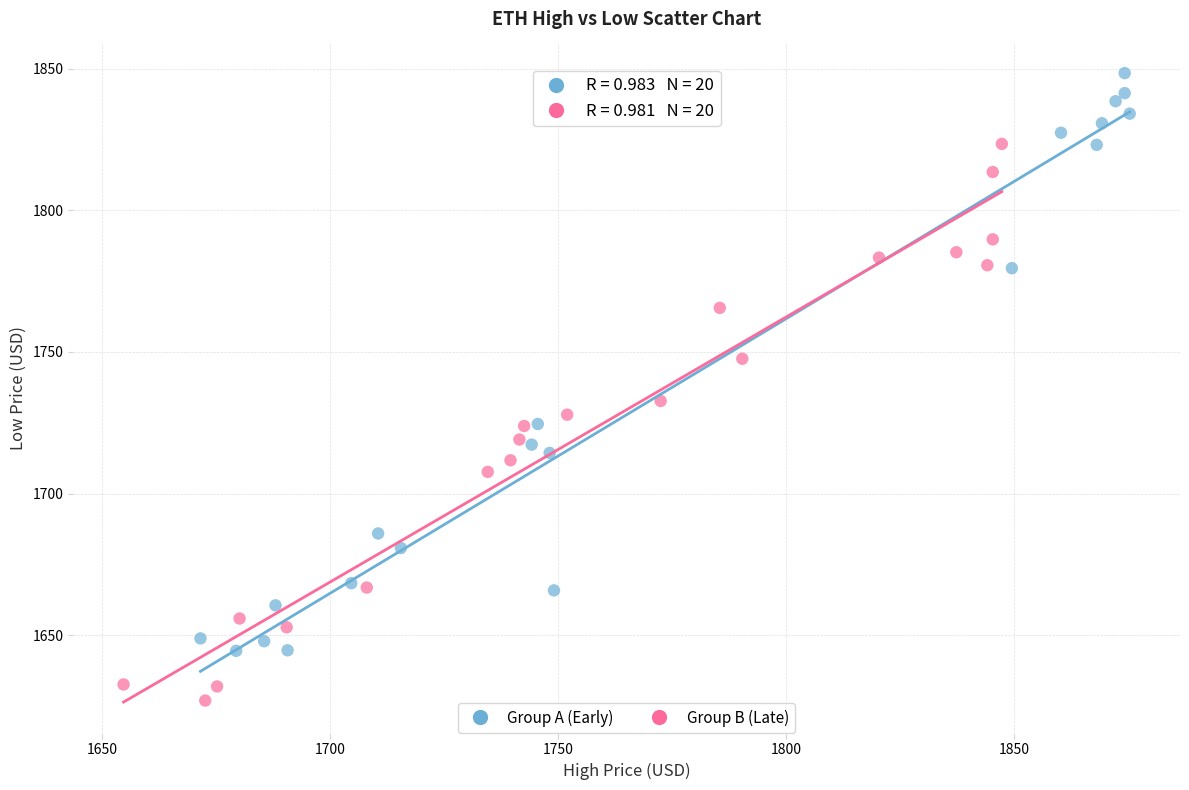

Which series contains the highest Y value?

Group A (Early)